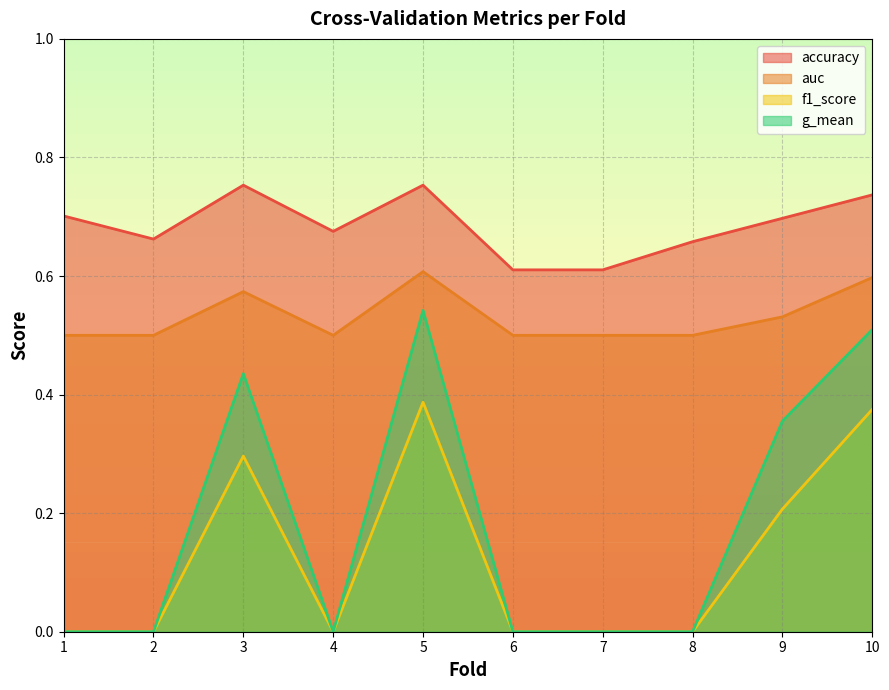

At which category does the chart reach its peak across all series?

3